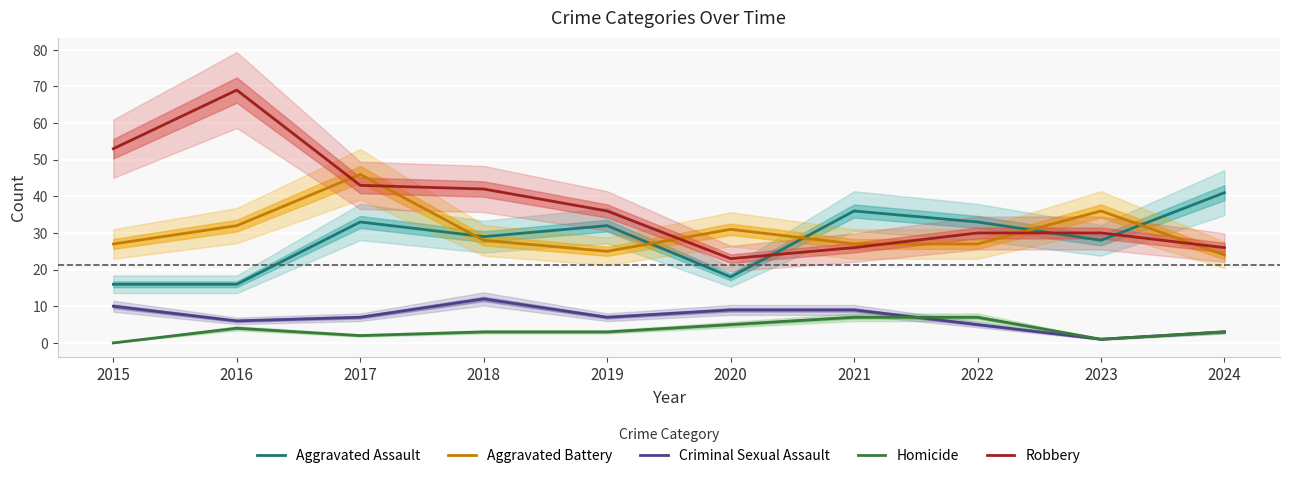

Which category has the highest value in the Criminal Sexual Assault series?

2018